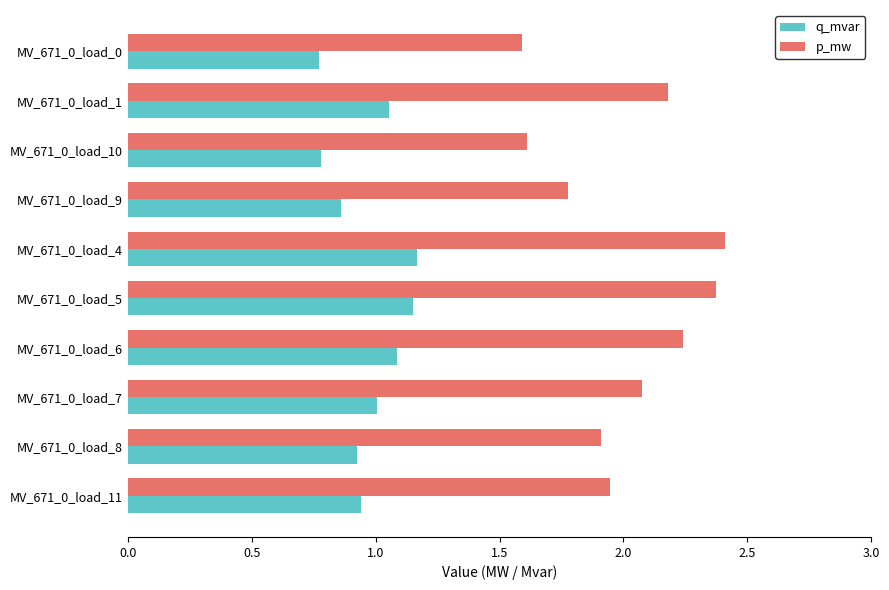

What is the difference between the maximum and minimum values in the q_mvar series?

0.4